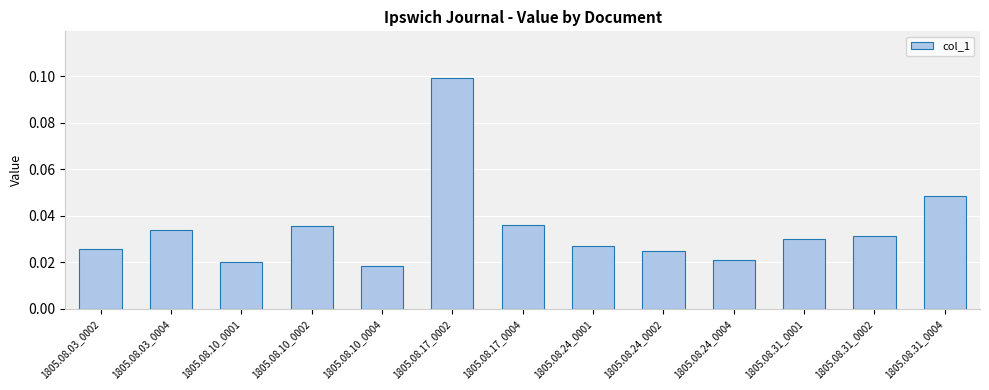

What is the sum of all values?

0.5